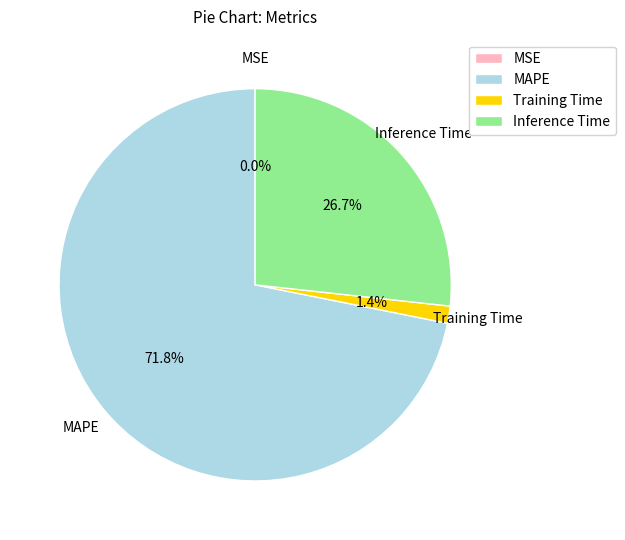

Combined, what portion of the pie is Inference Time and Training Time?

28.1%